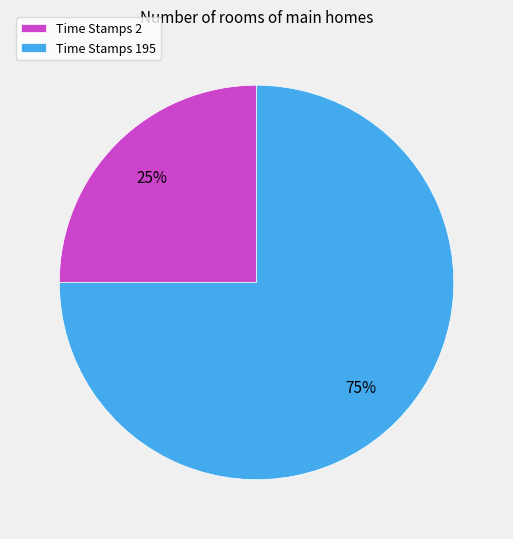

To the nearest percent, what portion does Time Stamps 2 represent?

25%